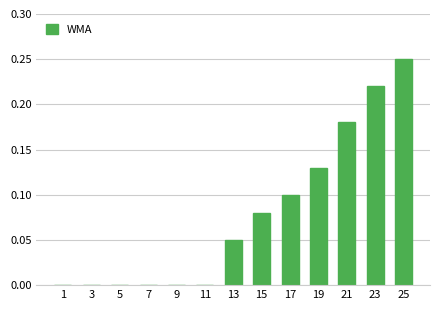

What is the sum of all values?

1.0